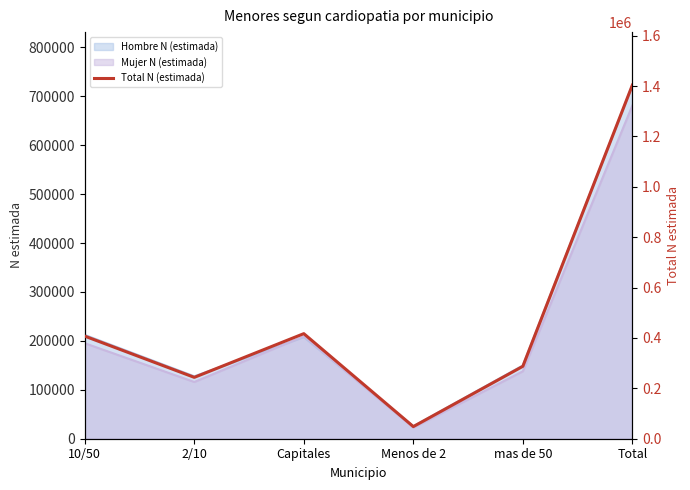

Reading left to right, list all the values displayed in this chart.

407305	243635	417139	48168	287474	1403721